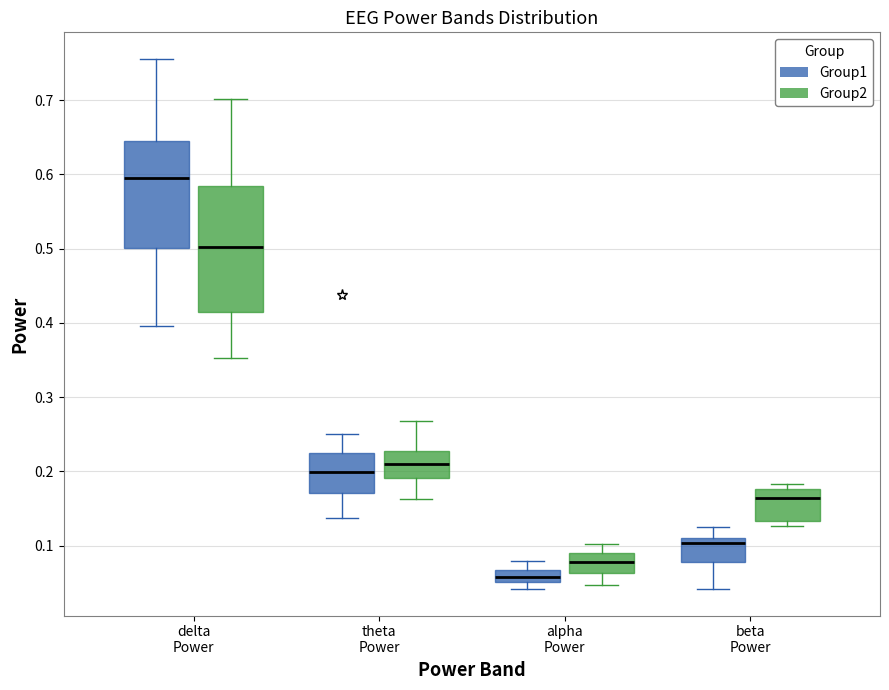

Which box has the lowest median line?

alpha Power (Group1)